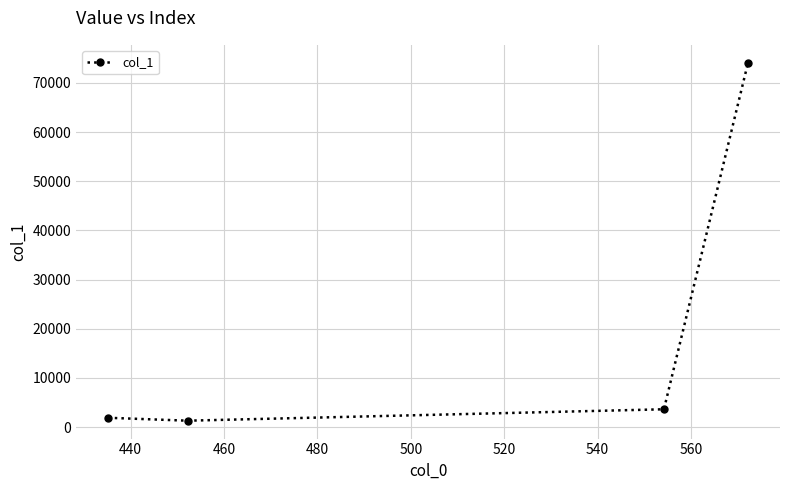

What is the value of the 4th point from the left?

74109.7